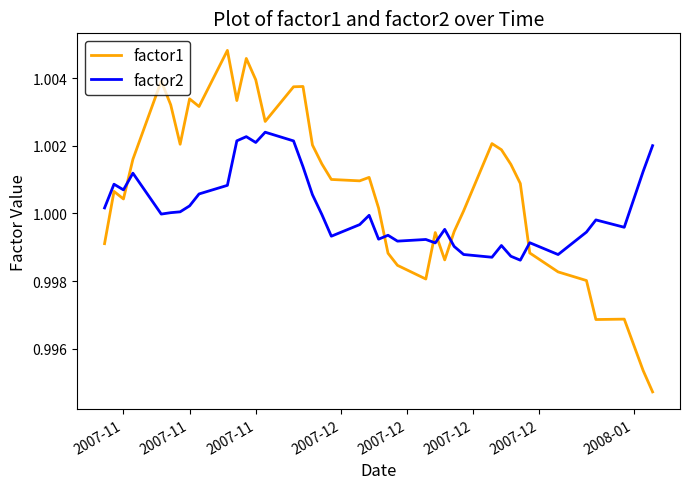

After their last crossing, which series has the higher values: factor2 or factor1?

factor2